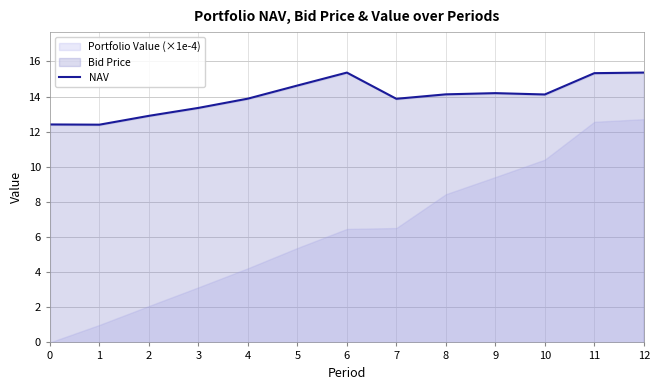

True or false: the data shows 12.4 at 1.

True